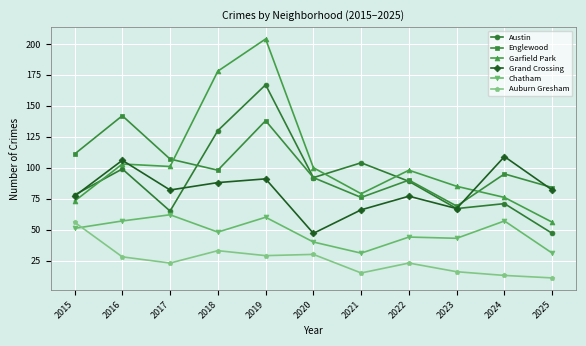

How many data points in Englewood are less than 95?

5